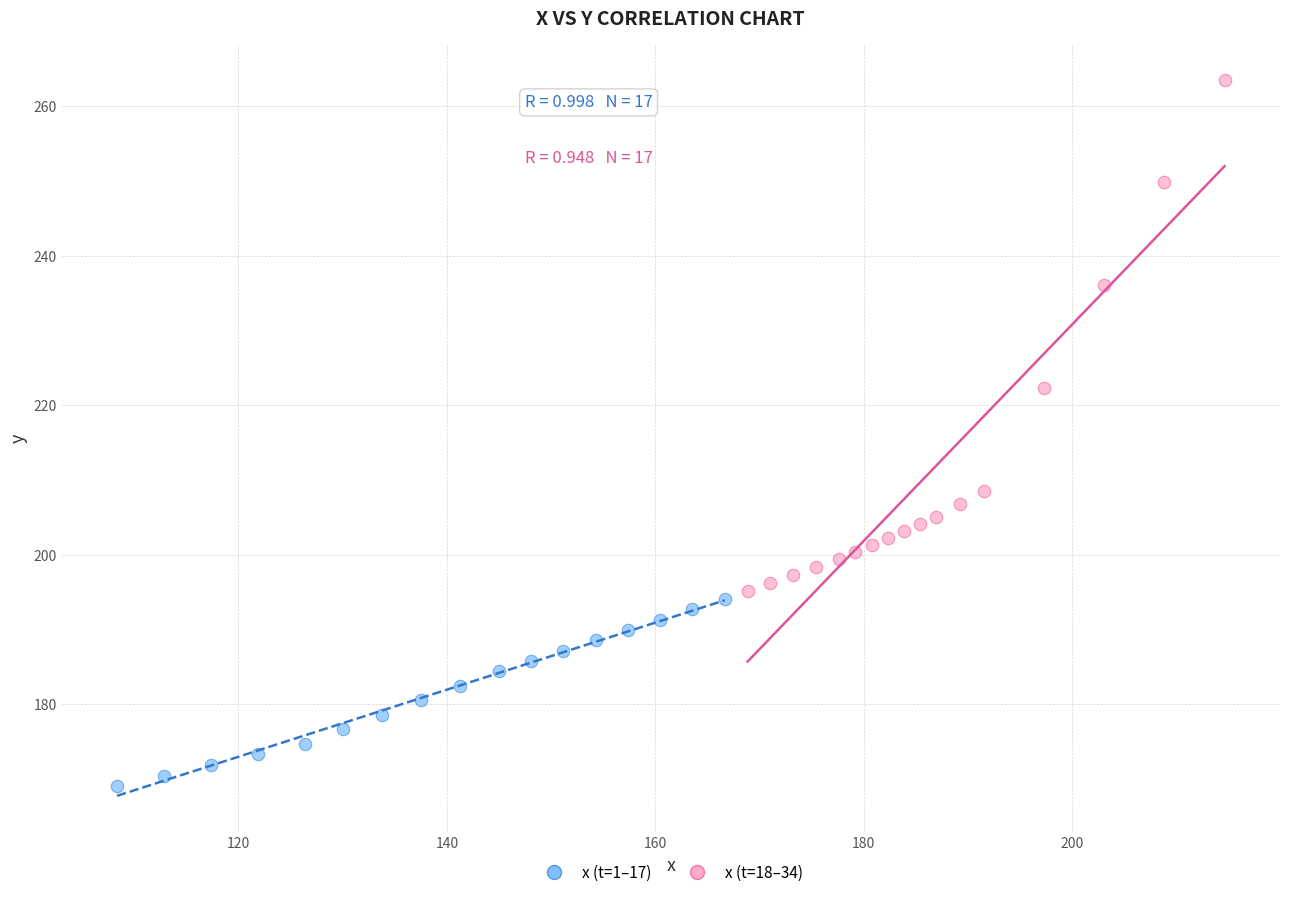

Which series contains the lowest Y value?

x (t=1–17)